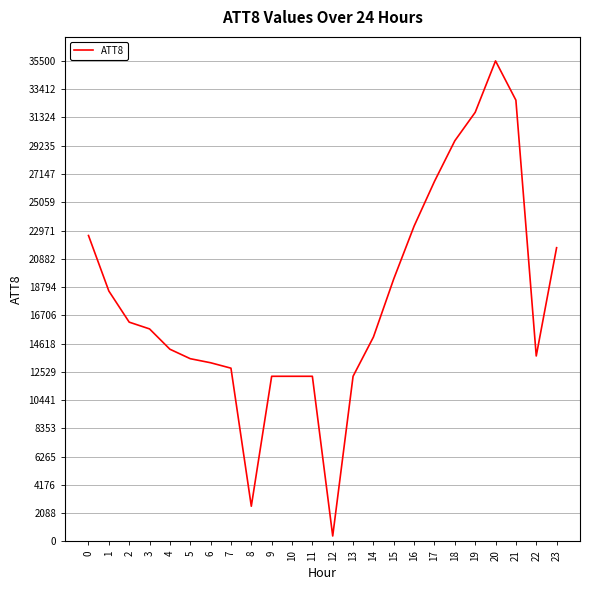

What is the difference between the second highest and second lowest values?

30000